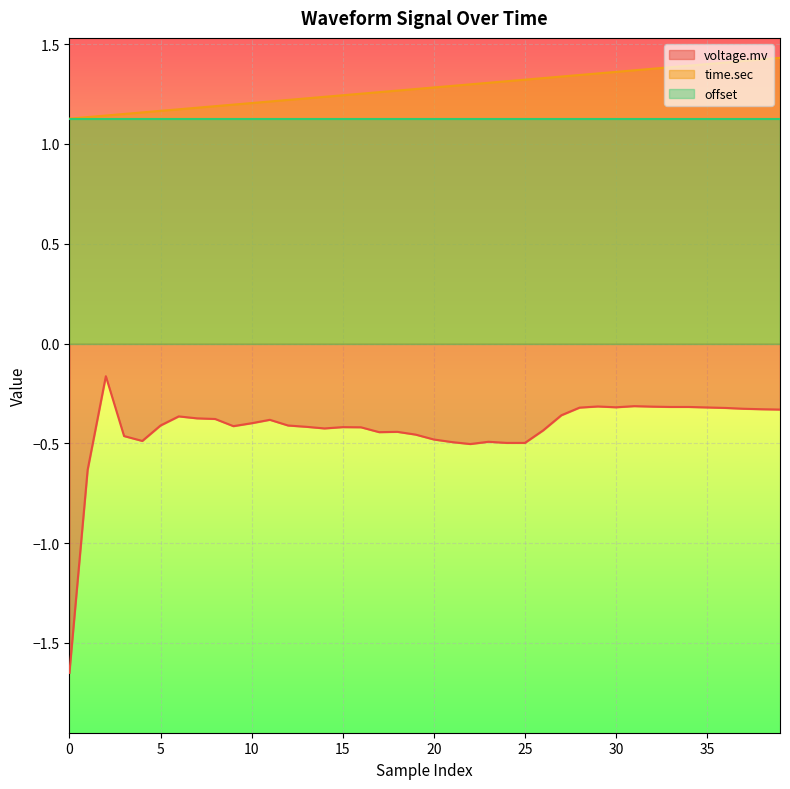

True or false: voltage.mv and offset intersect in this chart.

False